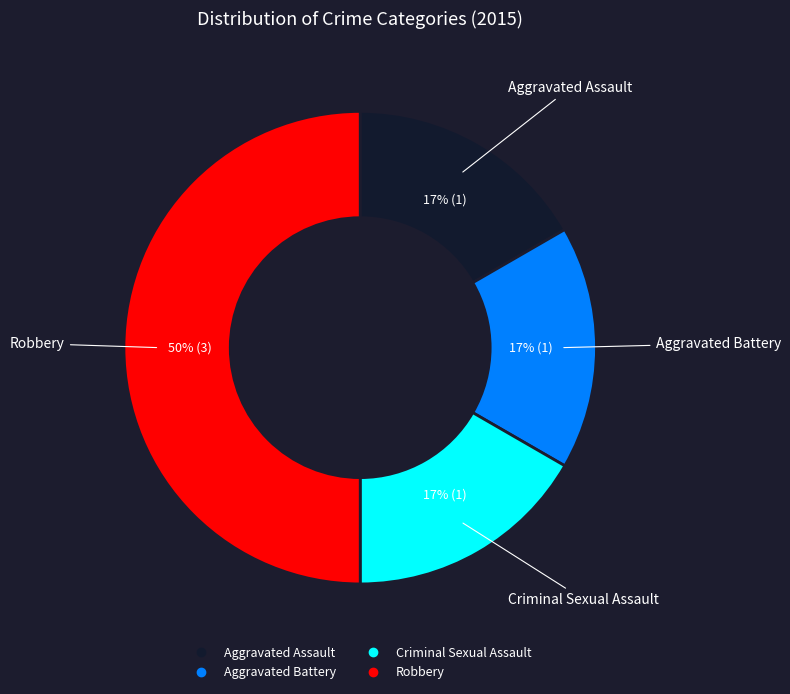

To the nearest percent, what is the average slice percentage?

25%